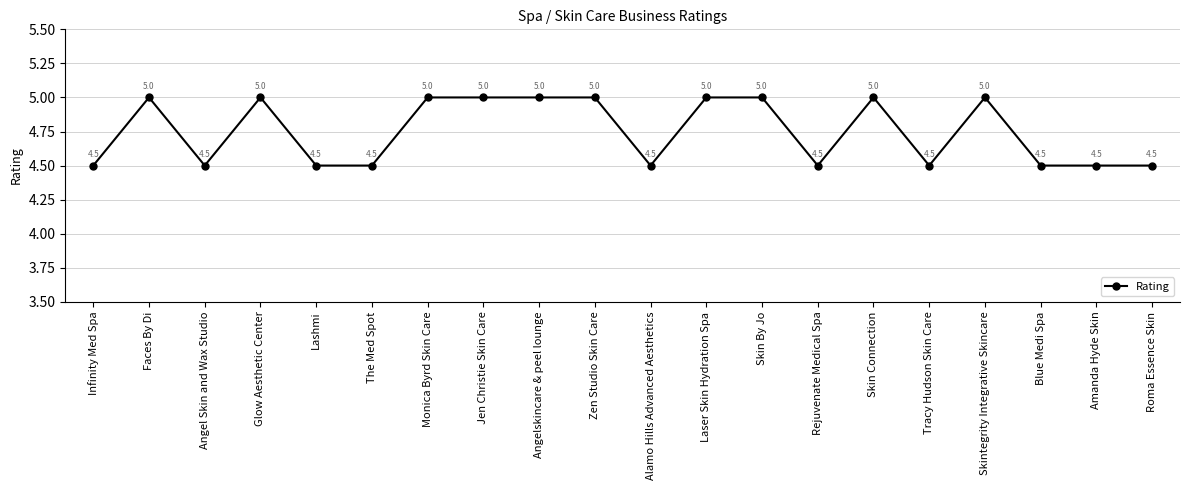

What is the label of the 12th point from the left?

Laser Skin Hydration Spa